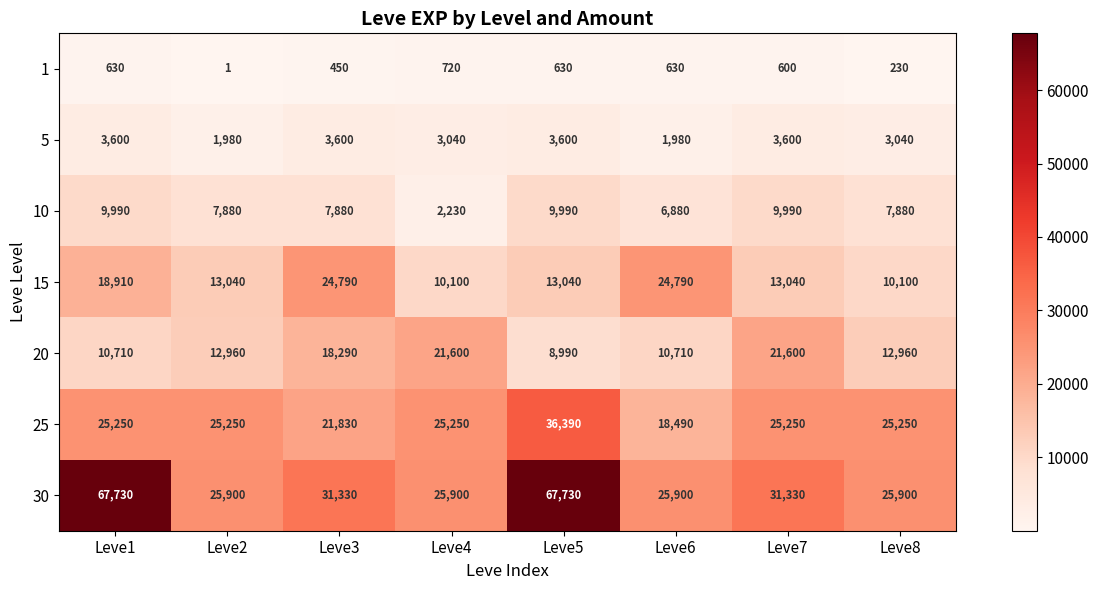

What value does the 15 series have at Leve4, to the nearest 100?

10100